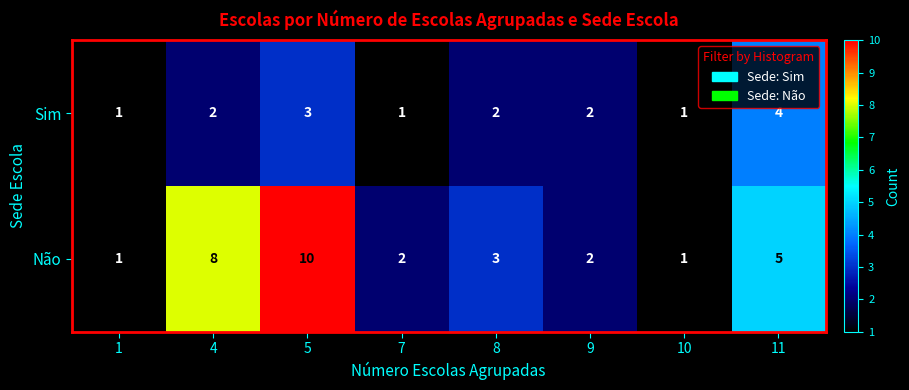

Reading left to right, what are all the values shown in this chart?

Sim: 1	2	3	1	2	2	1	4
Não: 1	8	10	2	3	2	1	5